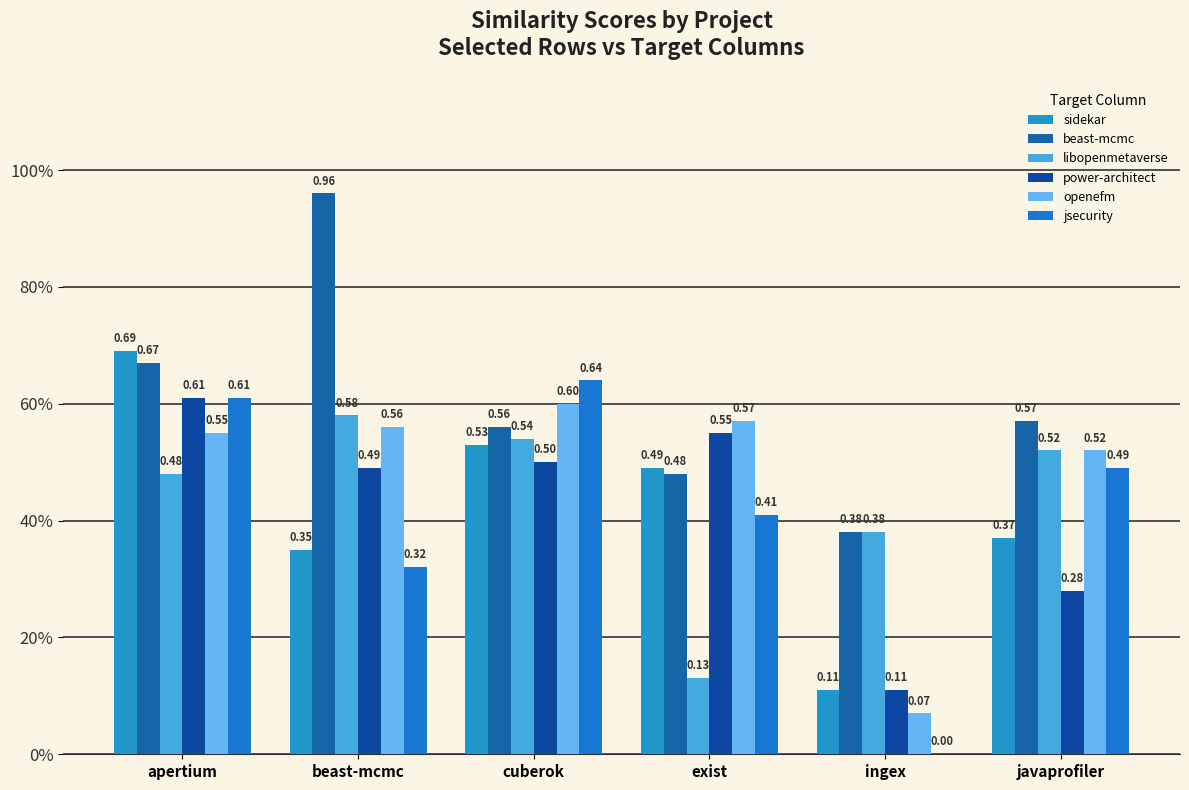

Is it true that sidekar equals 0.2 at cuberok?

False